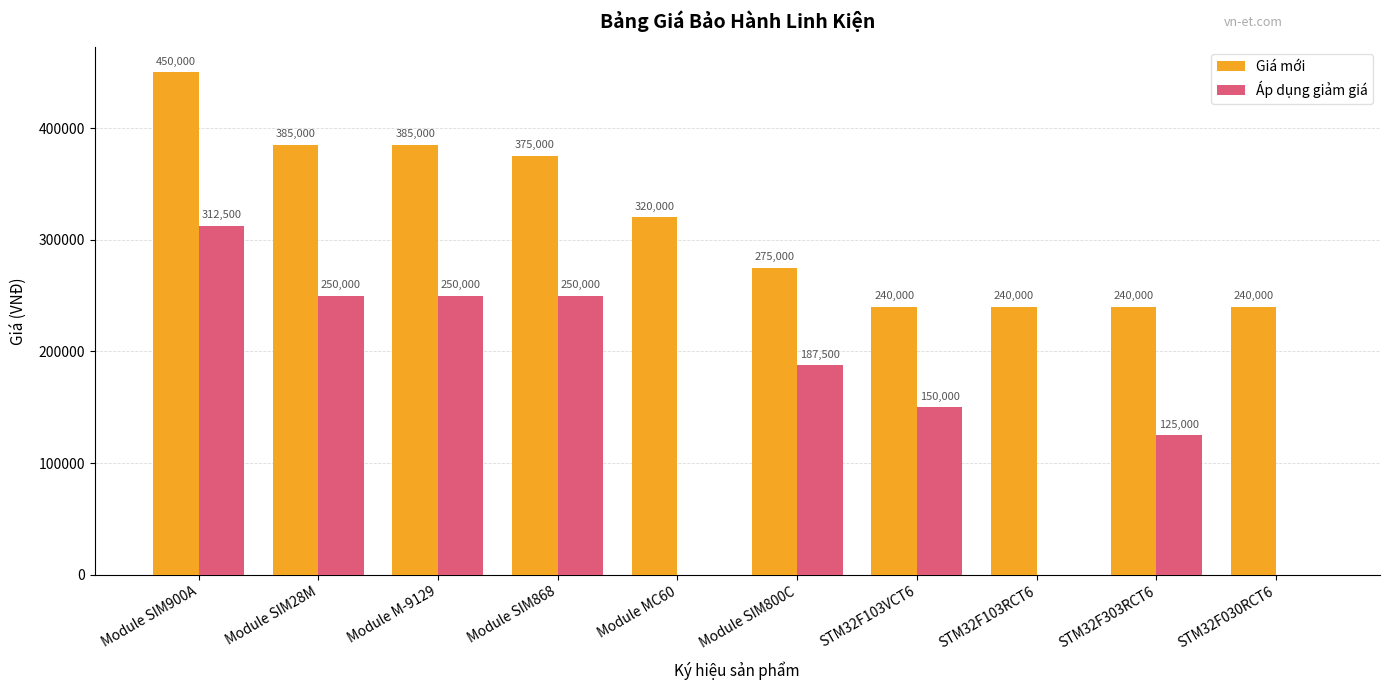

Reading left to right, what are all the values shown in this chart?

Giá mới: 450000	385000	385000	375000	320000	275000	240000	240000	240000	240000
Áp dụng giảm giá: 312500	250000	250000	250000	0	187500	150000	0	125000	0